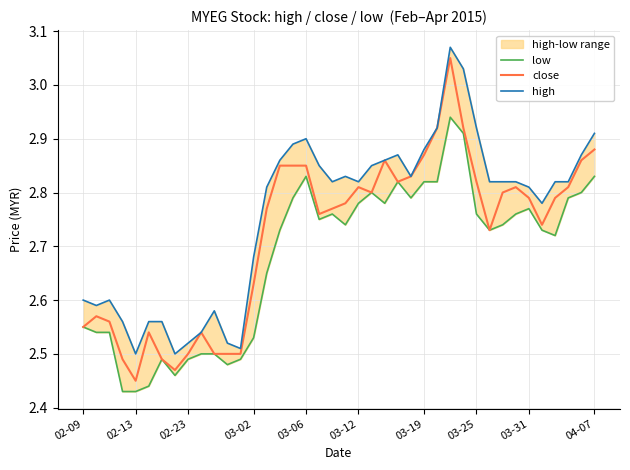

Read the low value at 38.

2.8